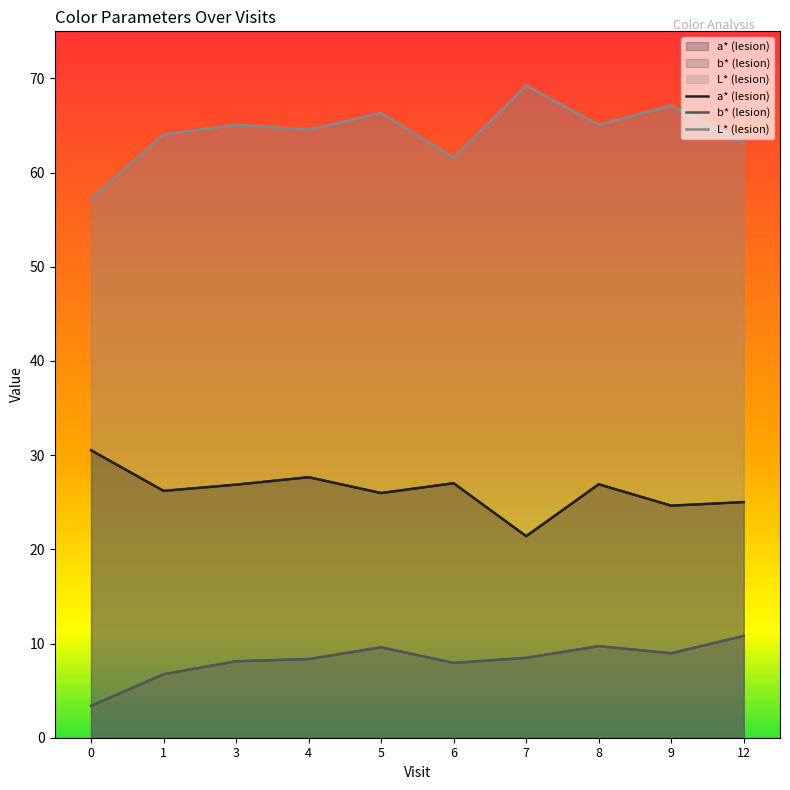

The value of a* (lesion) at 5 is 5.4. True or false?

False